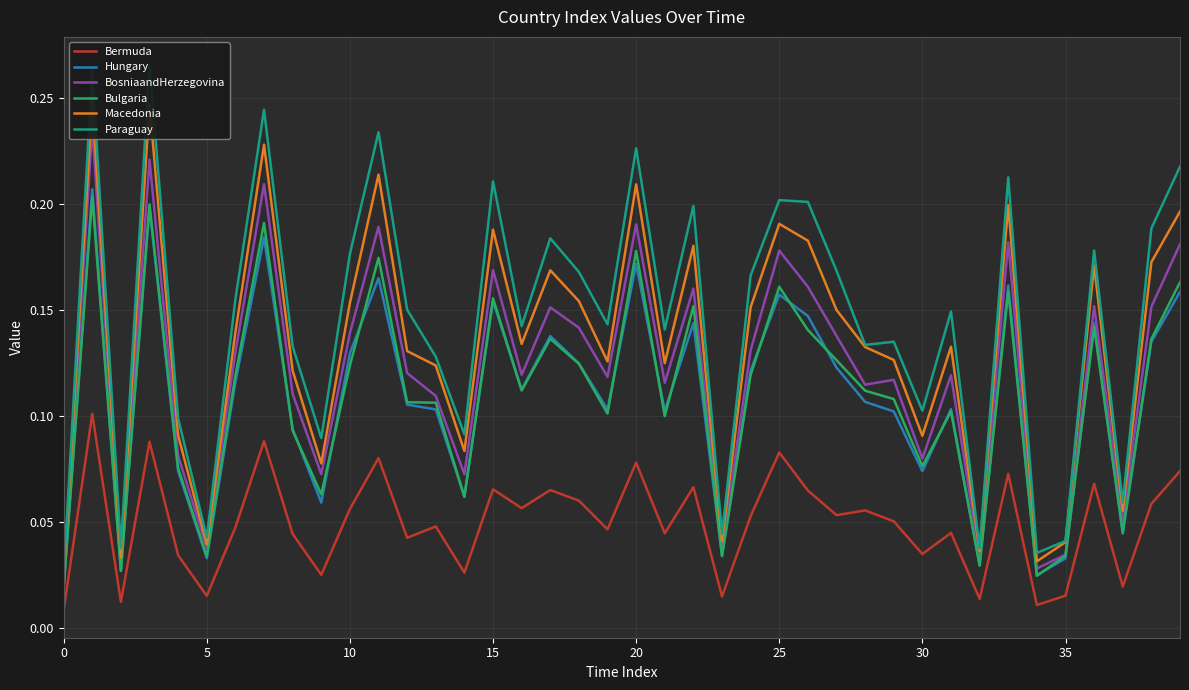

True or false: BosniaandHerzegovina and Macedonia cross at least once.

False